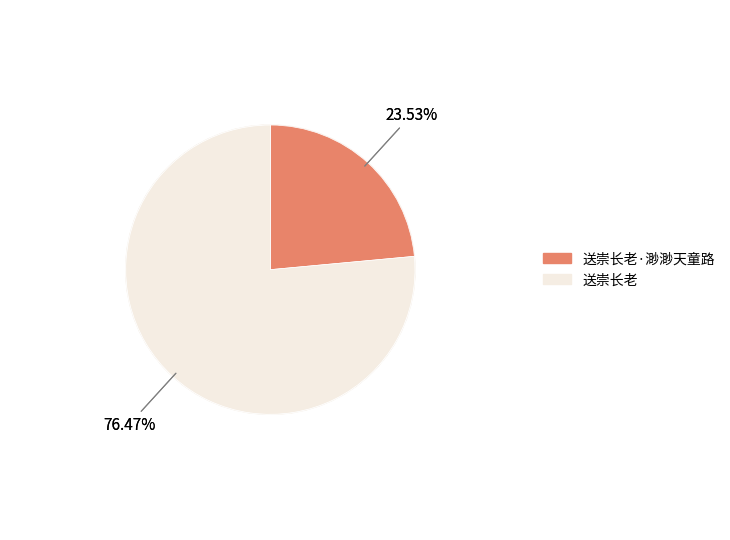

How many slices are in this pie chart?

2